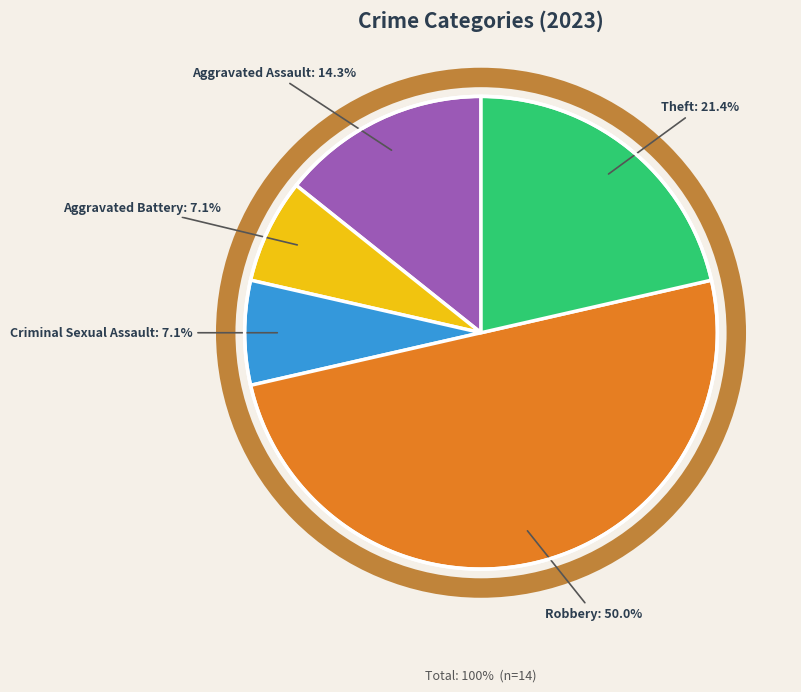

How many slices are in this pie chart?

5